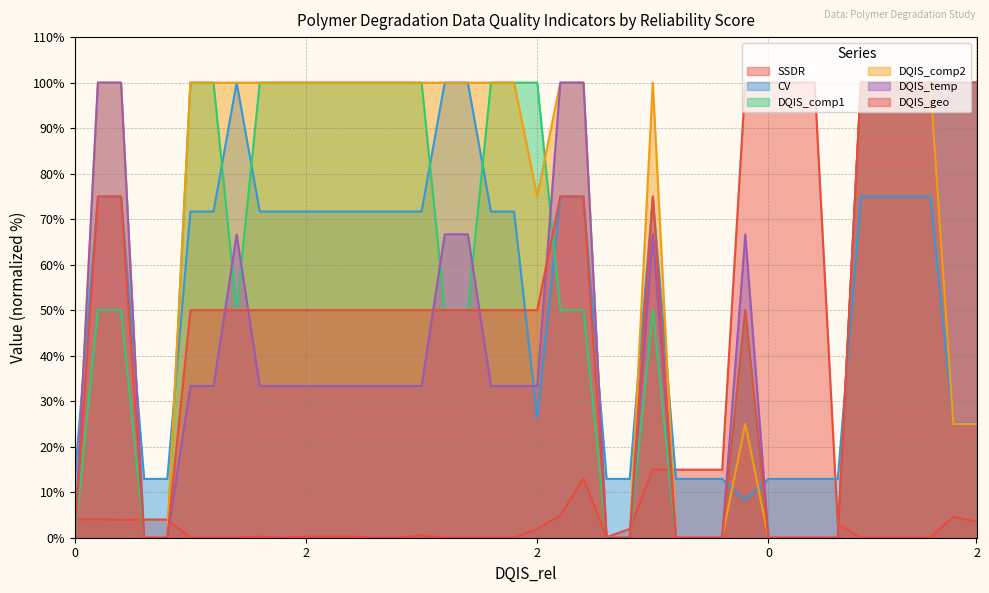

True or false: DQIS_comp2 has a value of 100.0 at 1.

True